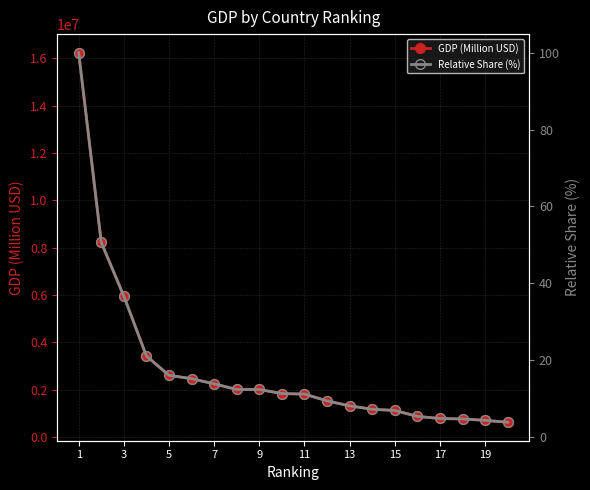

Rank the series at 11 from lowest to highest value.

Relative Share (%), GDP (Million USD)